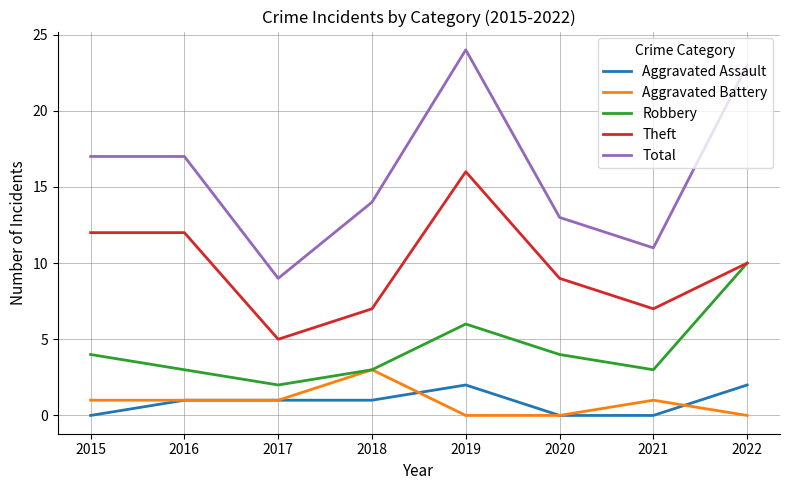

Is it true that Aggravated Assault equals 1 at 2017?

True